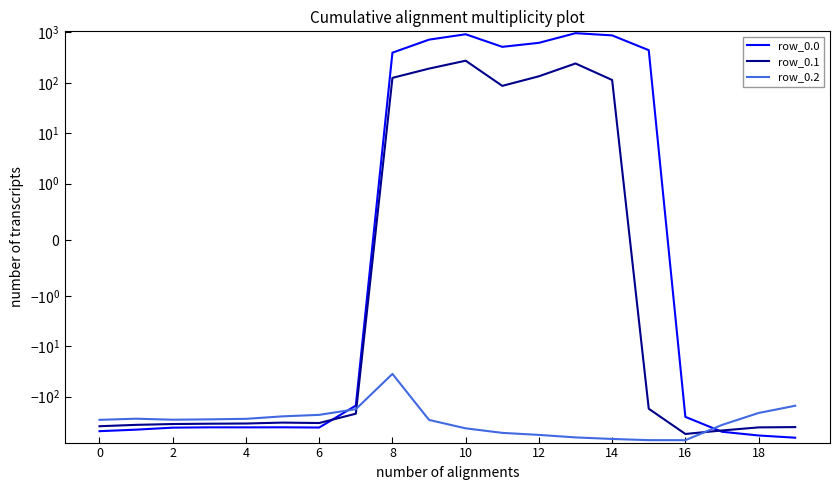

List the series in order of their peak value, highest first.

row_0.0, row_0.1, row_0.2